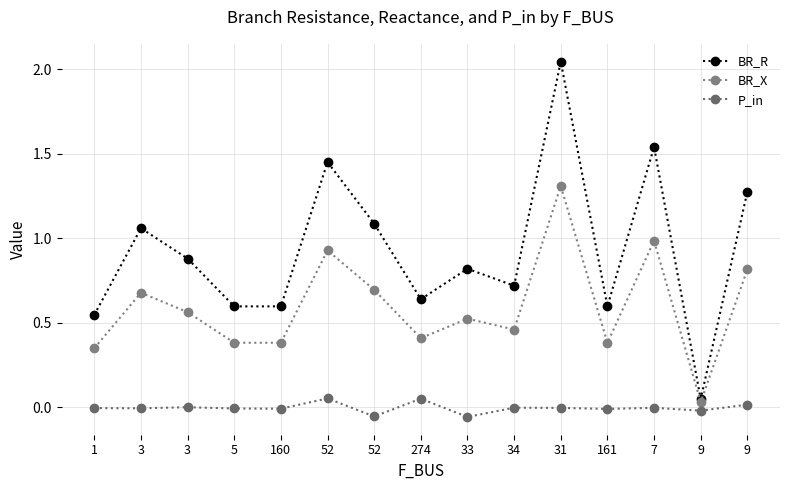

What is the label of the 7th point from the left?

52